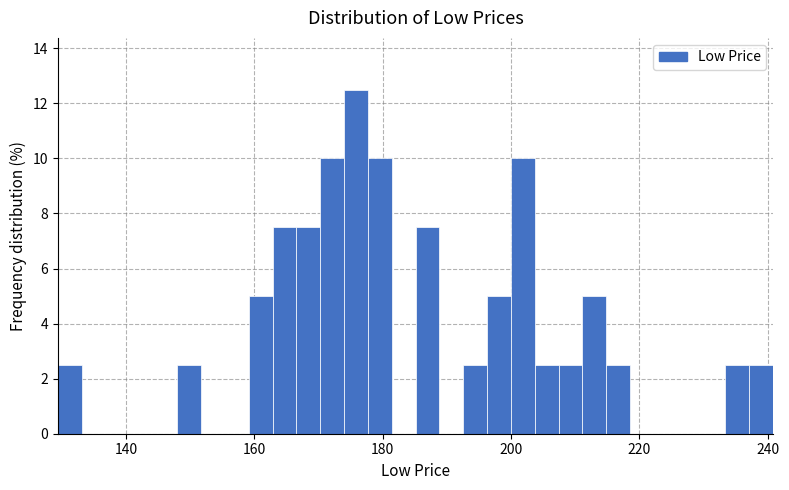

Read against the x-axis, roughly where is the centre of the tallest bar?

176